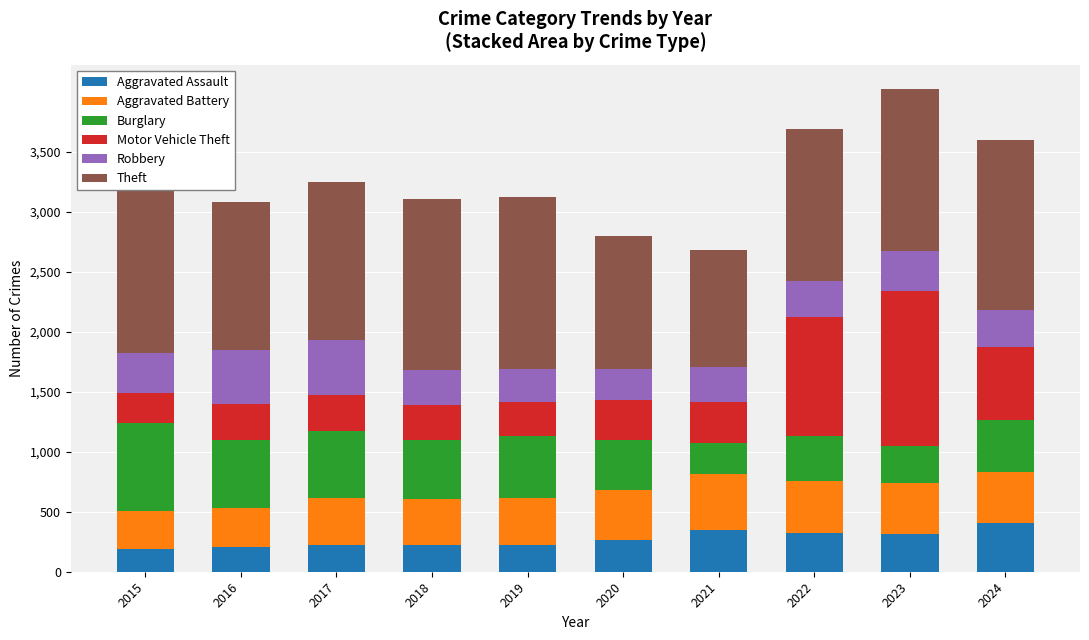

Rank the series at 2017 from lowest to highest value.

Aggravated Assault, Motor Vehicle Theft, Aggravated Battery, Robbery, Burglary, Theft